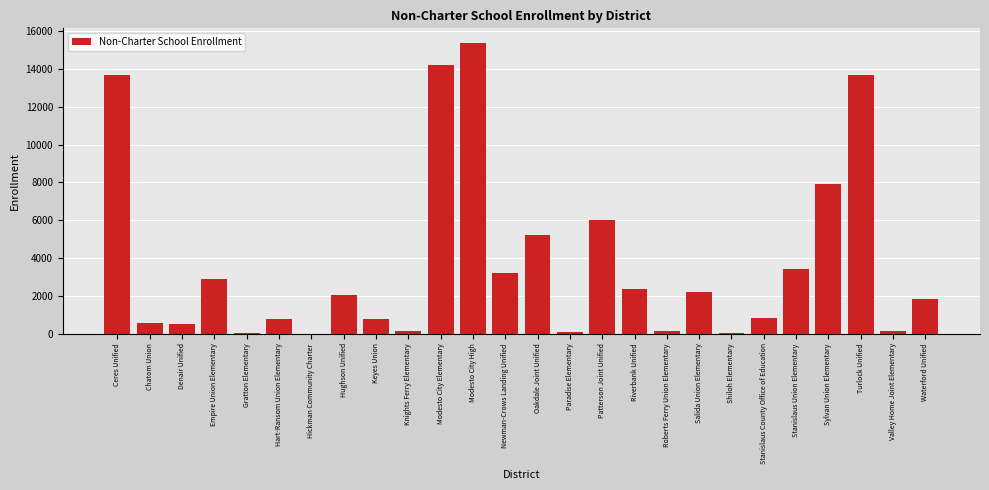

Between Ceres Unified and Salida Union Elementary, which is larger?

Ceres Unified